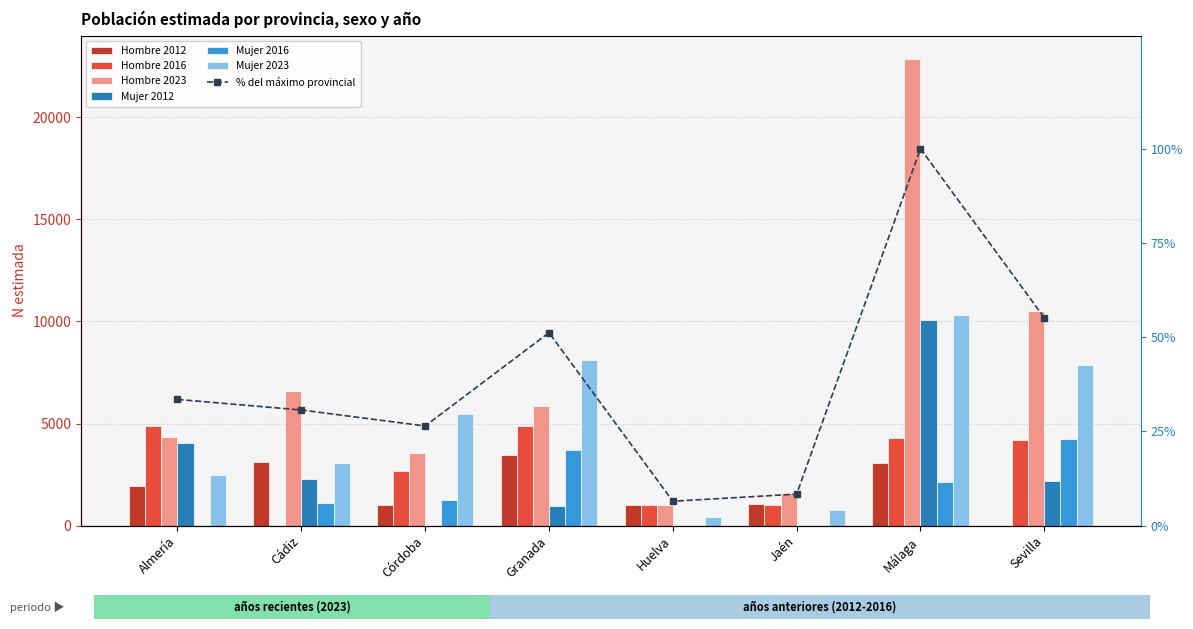

Reading left to right, transcribe all the data shown in this chart.

Hombre 2012: Almería=1938	Cádiz=3126	Córdoba=1022	Granada=3447	Huelva=984	Jaén=1054	Málaga=3079	Sevilla=0
Hombre 2016: Almería=4884	Cádiz=0	Córdoba=2663	Granada=4896	Huelva=989	Jaén=1004	Málaga=4279	Sevilla=4197
Hombre 2023: Almería=4328	Cádiz=6608	Córdoba=3551	Granada=5880	Huelva=1011	Jaén=1597	Málaga=22864	Sevilla=10533
Mujer 2012: Almería=4021	Cádiz=2266	Córdoba=0	Granada=956	Huelva=0	Jaén=0	Málaga=10088	Sevilla=2202
Mujer 2016: Almería=0	Cádiz=1083	Córdoba=1233	Granada=3694	Huelva=0	Jaén=0	Málaga=2128	Sevilla=4265
Mujer 2023: Almería=2483	Cádiz=3088	Córdoba=5464	Granada=8120	Huelva=419	Jaén=743	Málaga=10306	Sevilla=7883